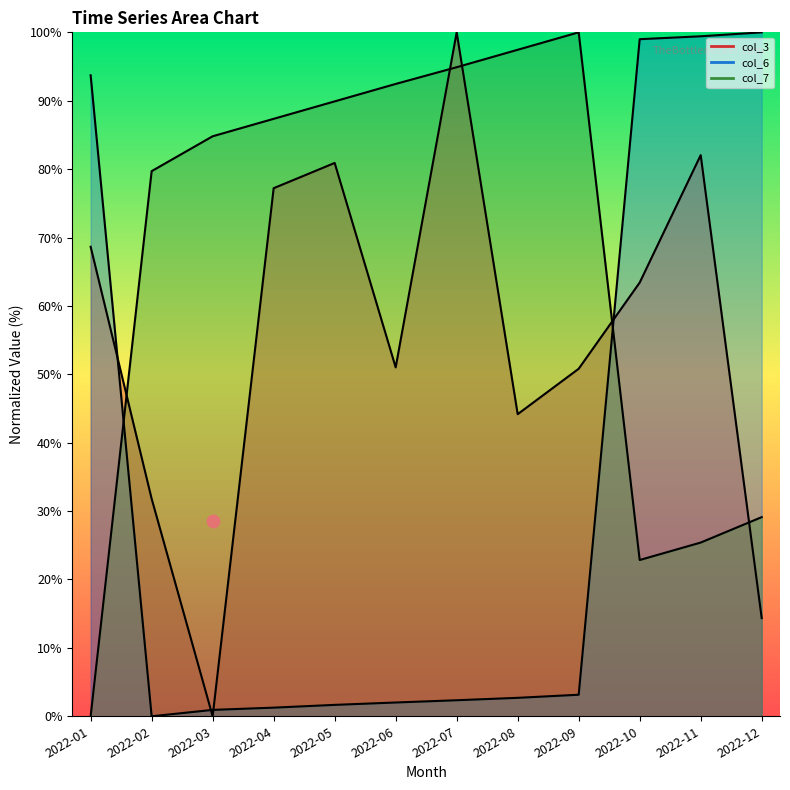

At which category is the sum across all series the highest?

2022-11